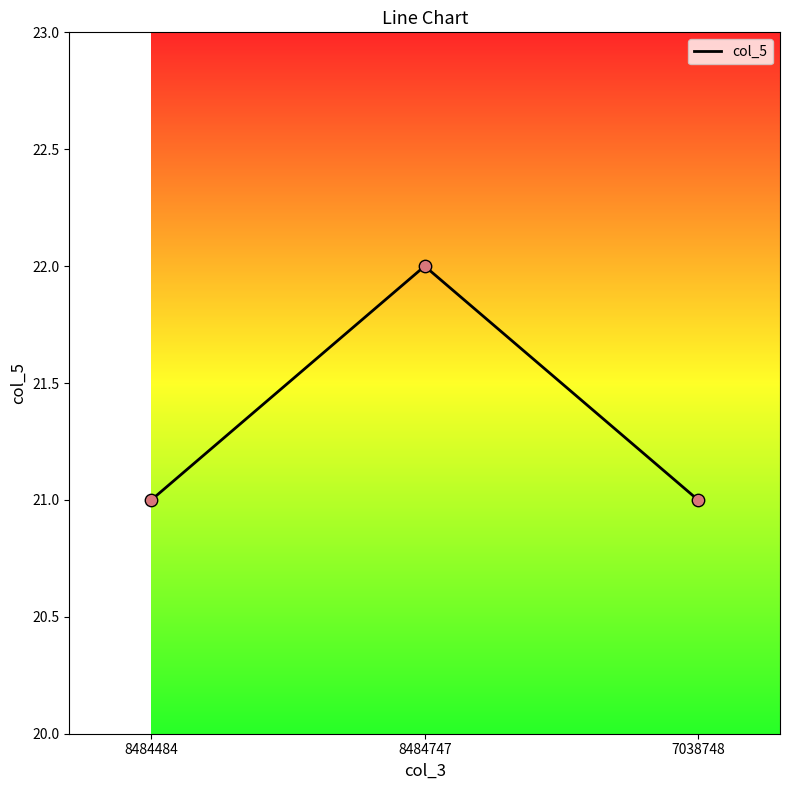

What is the change in value from 8484747 to 7038748?

-1